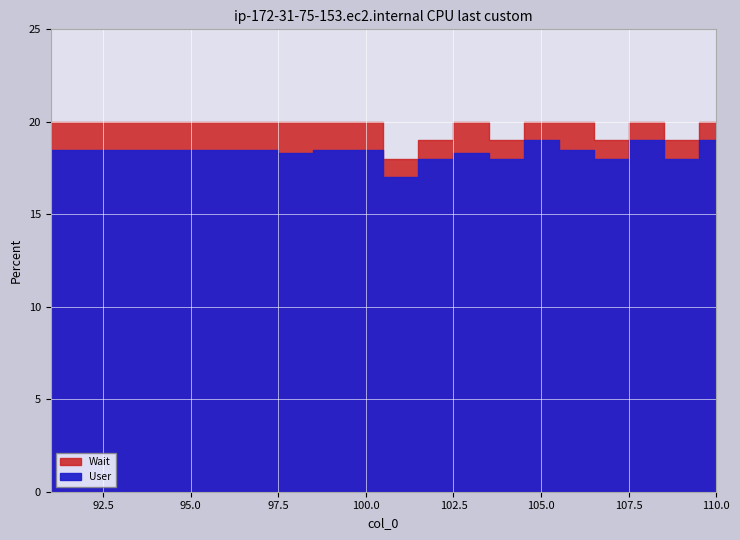

Does the chart display data point markers on the line(s)?

No